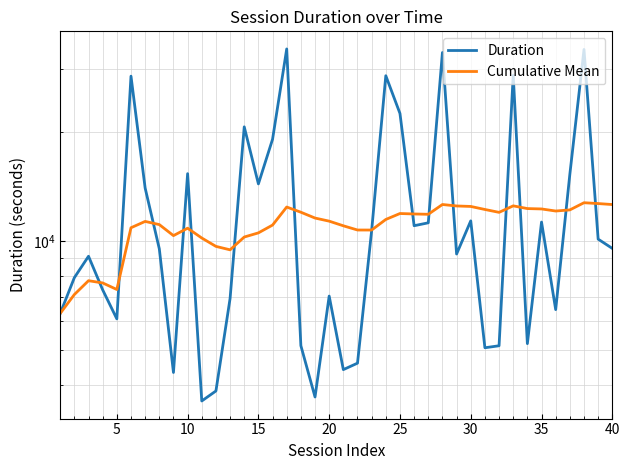

List the series in order of their peak value, highest first.

Duration, Cumulative Mean